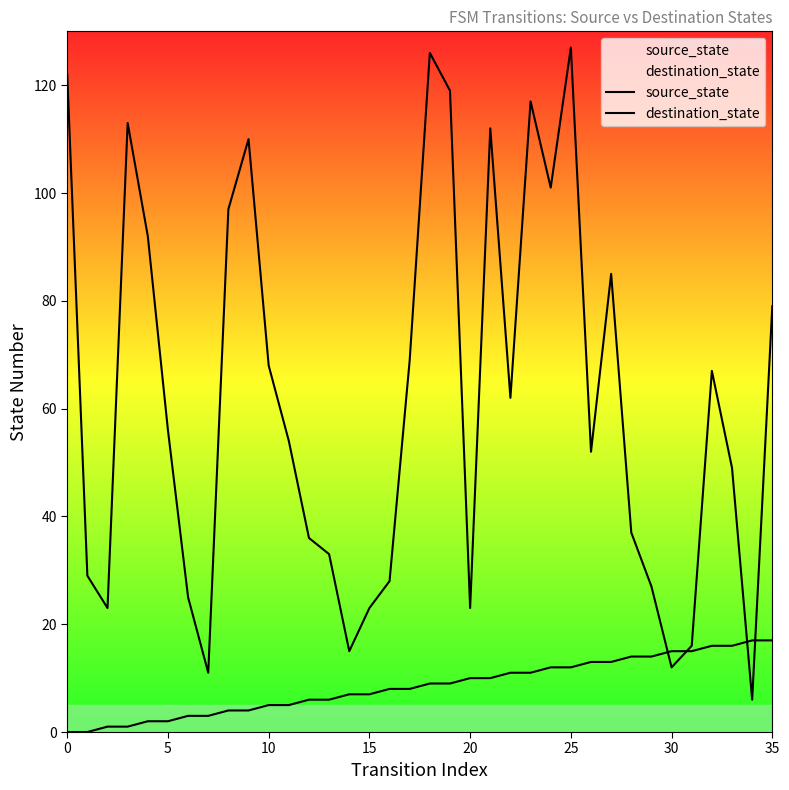

The destination_state series shows 23 at 20. True or false?

True